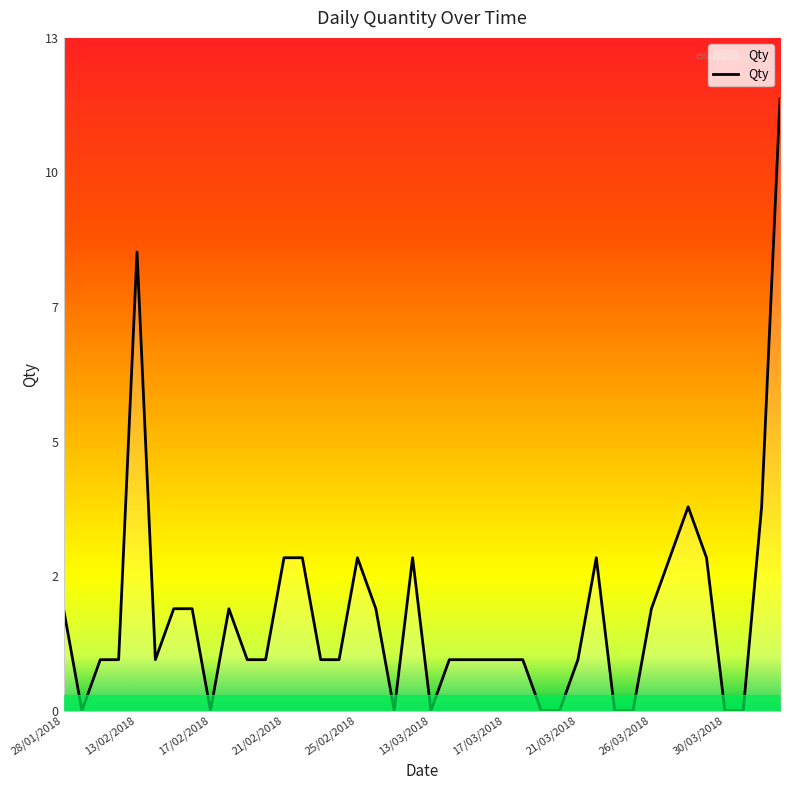

What is the label of the 40th point from the right?

28/01/2018